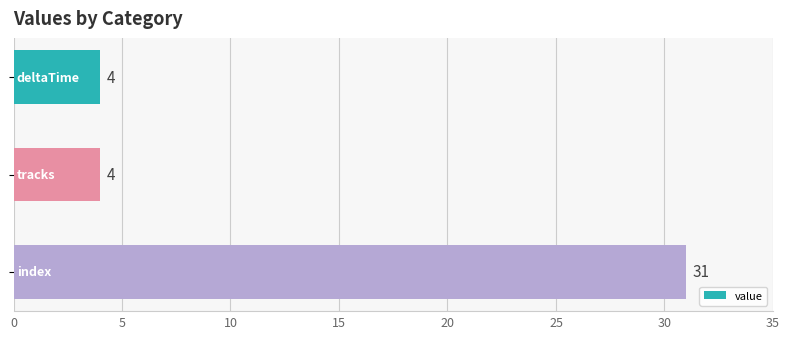

How many values are between 4 and 31?

3